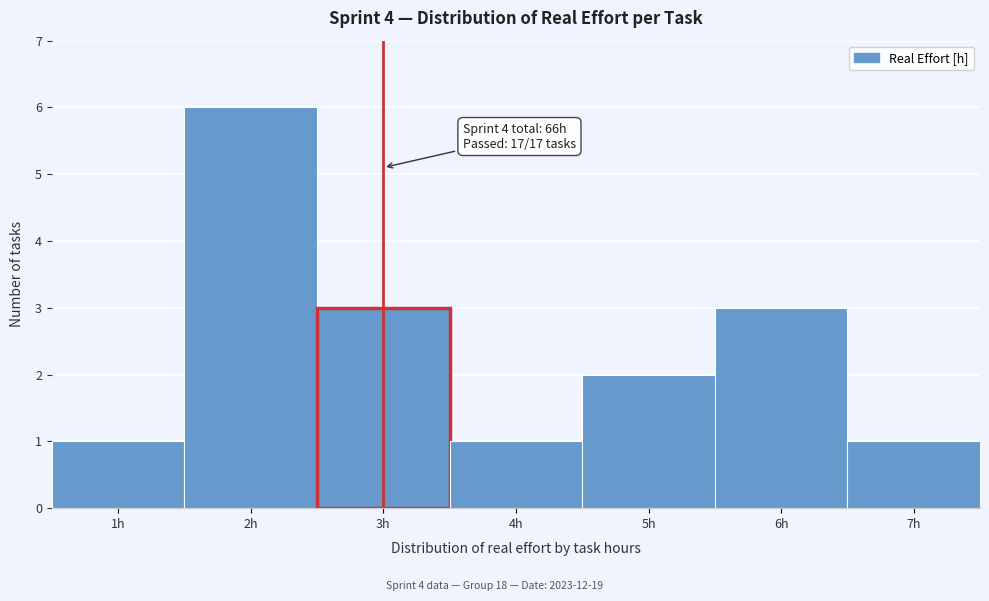

Which range on the x-axis has the tallest bar?

1.5 to 2.5